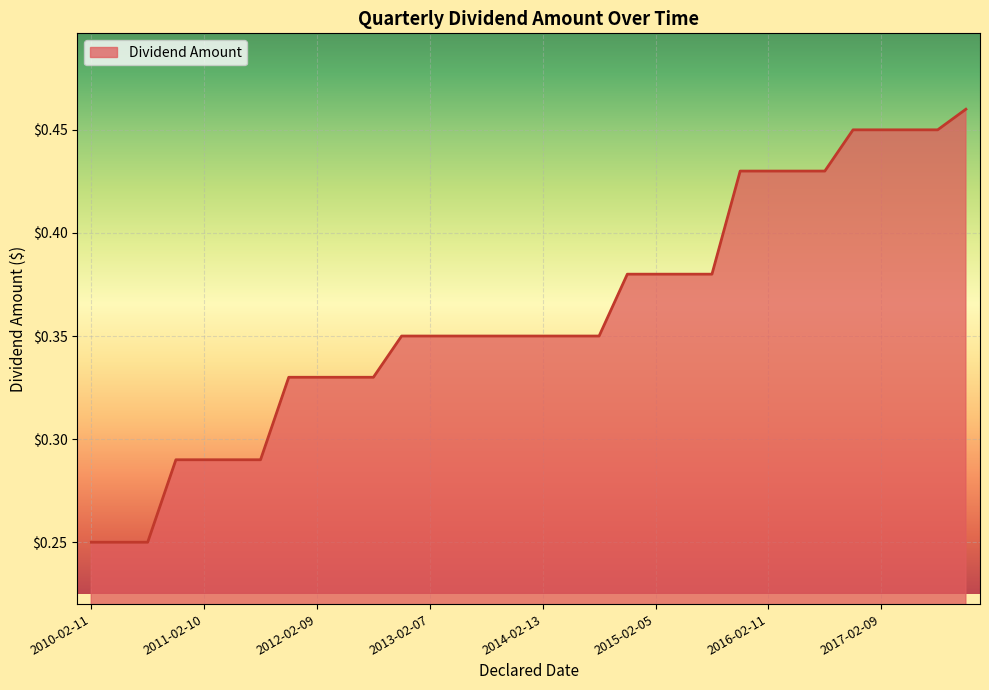

Is this an area chart (filled region under the line)?

Yes